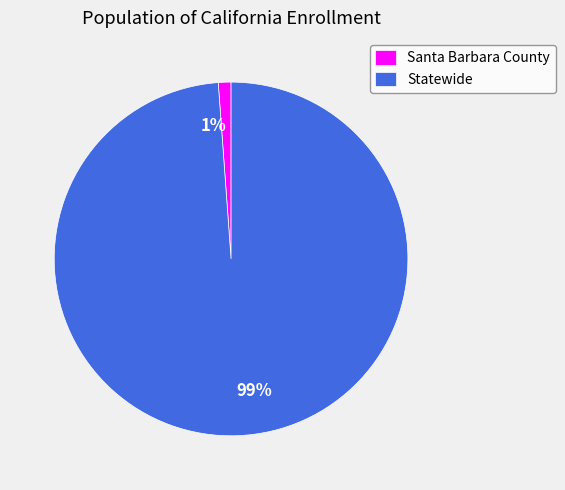

Which has a higher value, Statewide or Santa Barbara County?

Statewide